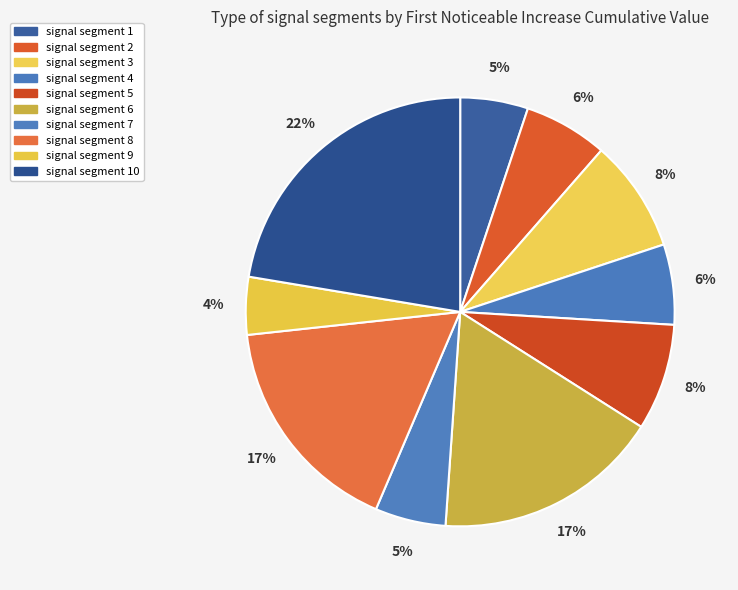

Is the sum of signal segment 2 and signal segment 9 greater than half?

No